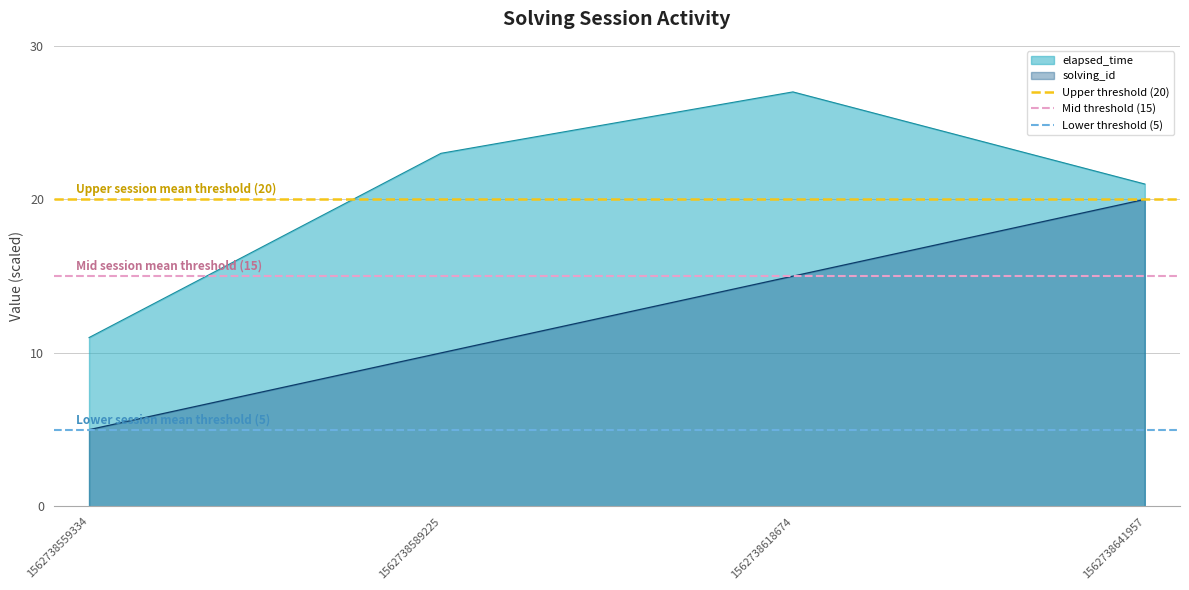

True or false: Lower threshold (5) has a value of 1 at 1562738589225.

False